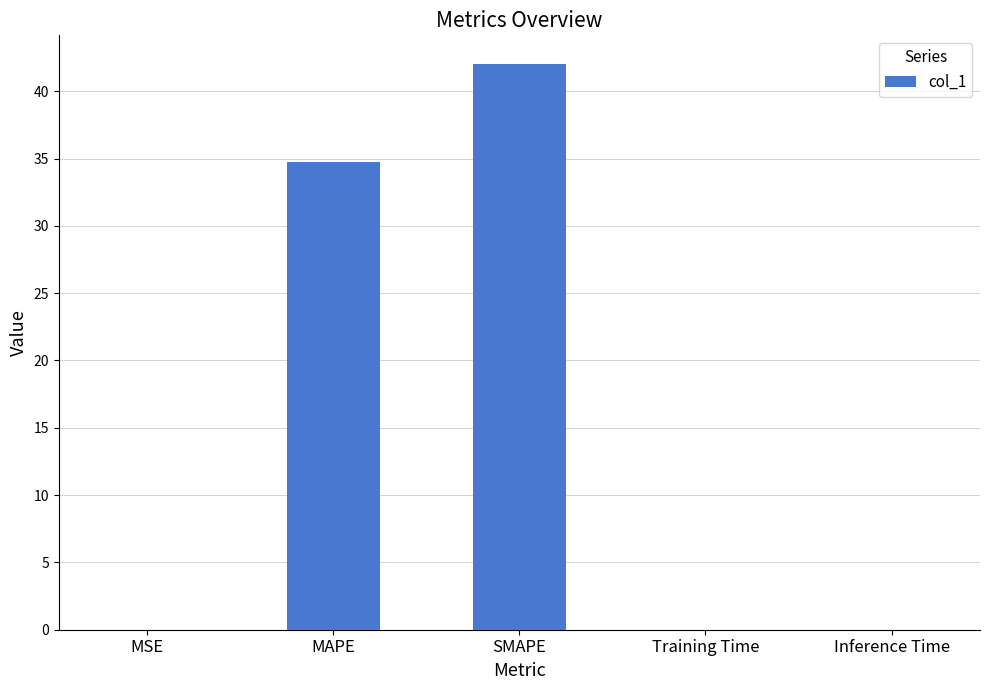

Is it true that the value at MSE is 0.0?

True